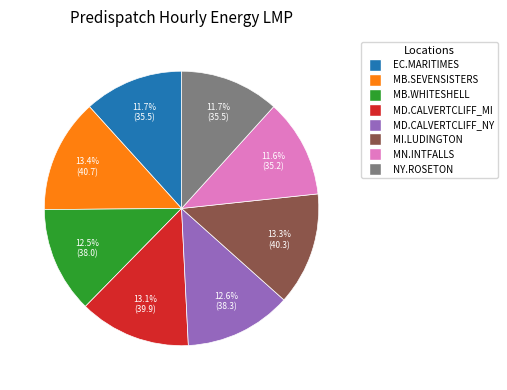

Does any single category account for the majority?

No